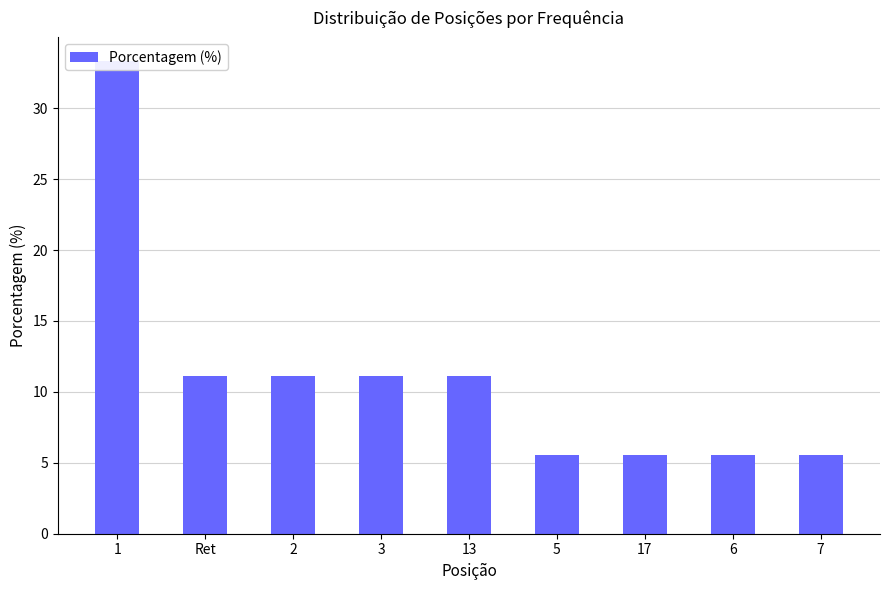

Which label corresponds to the largest value in the chart?

1